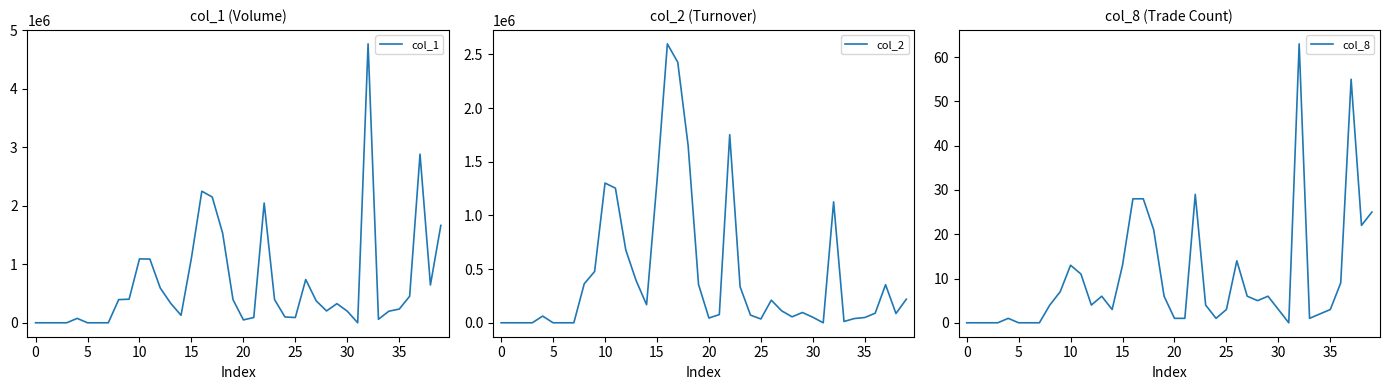

At 13, list the series in order from smallest to largest.

col_8, col_1, col_2